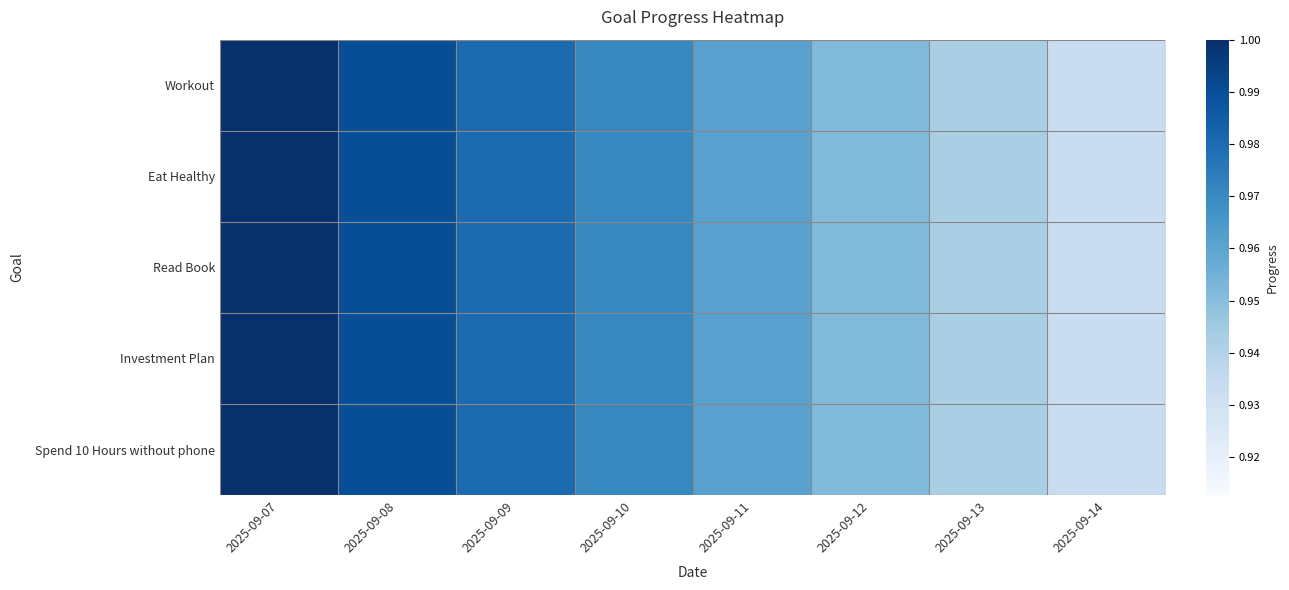

Which category has the highest value across all series?

2025-09-07